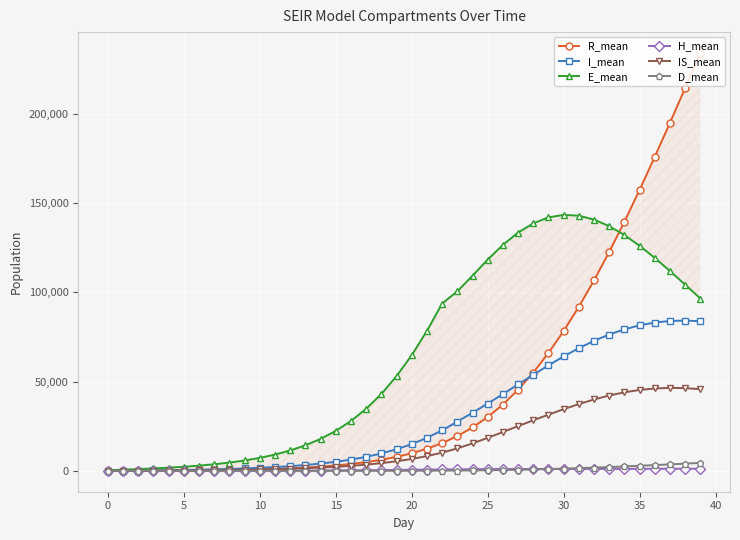

How many interior local peaks does the IS_mean series have?

1